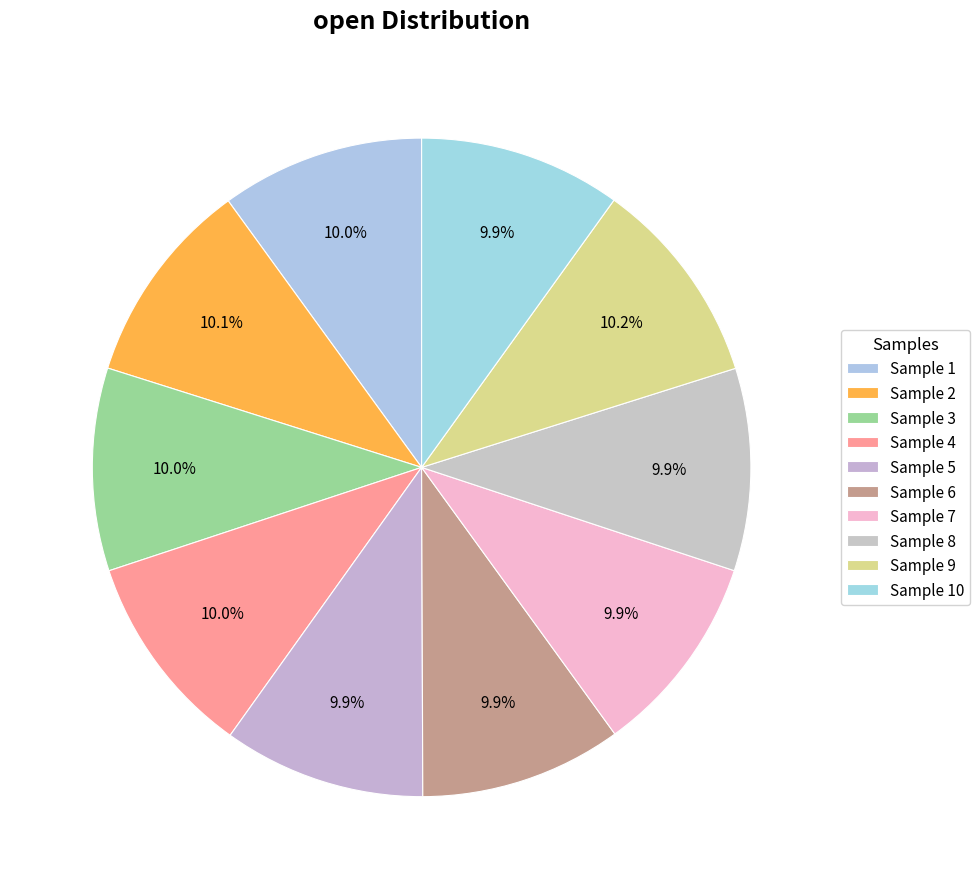

Count the number of slices in the pie.

10